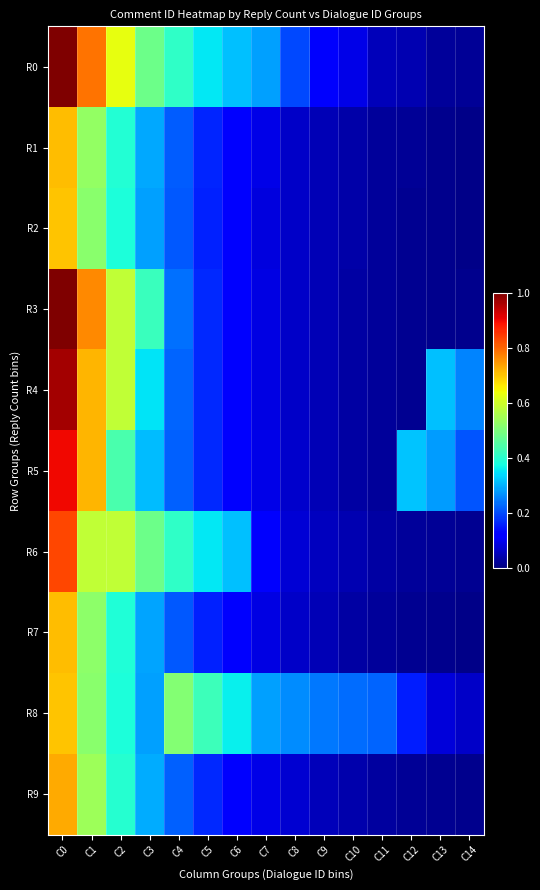

Which series has the largest total across all categories?

R0